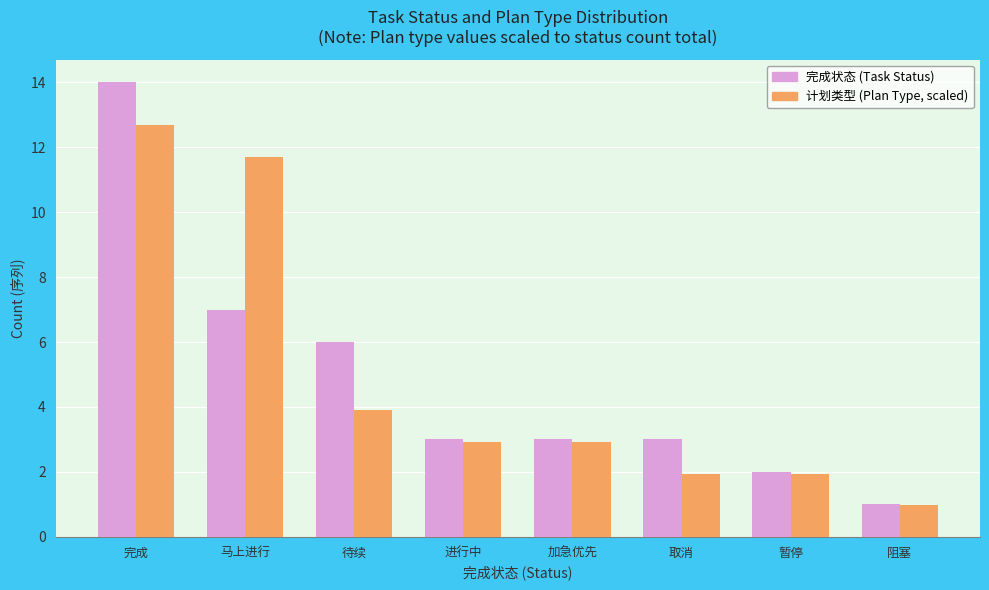

Which series has the largest range (max minus min)?

完成状态 (Task Status)